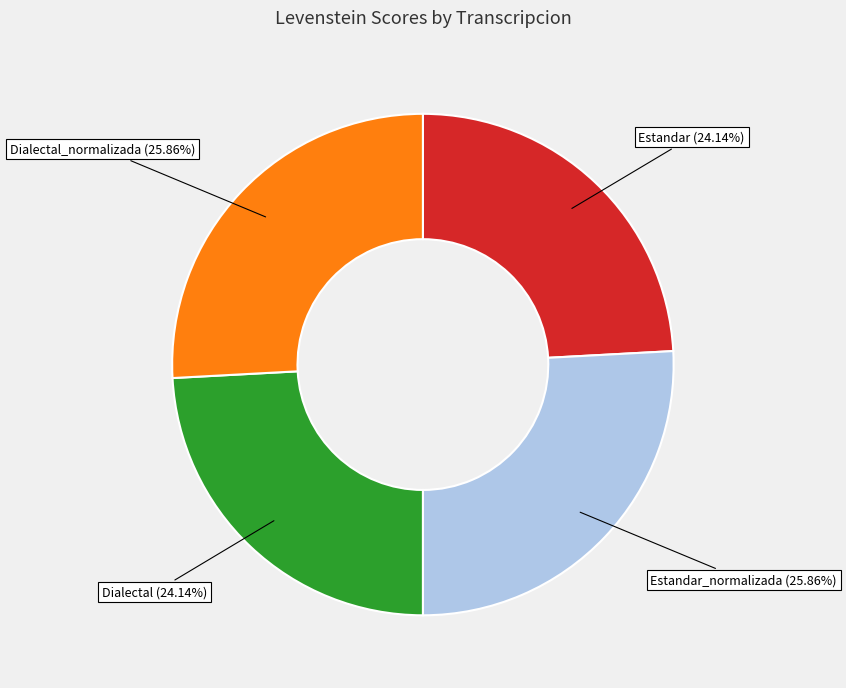

Which has a higher value, Estandar_normalizada (25.86%) or Dialectal (24.14%)?

Estandar_normalizada (25.86%)